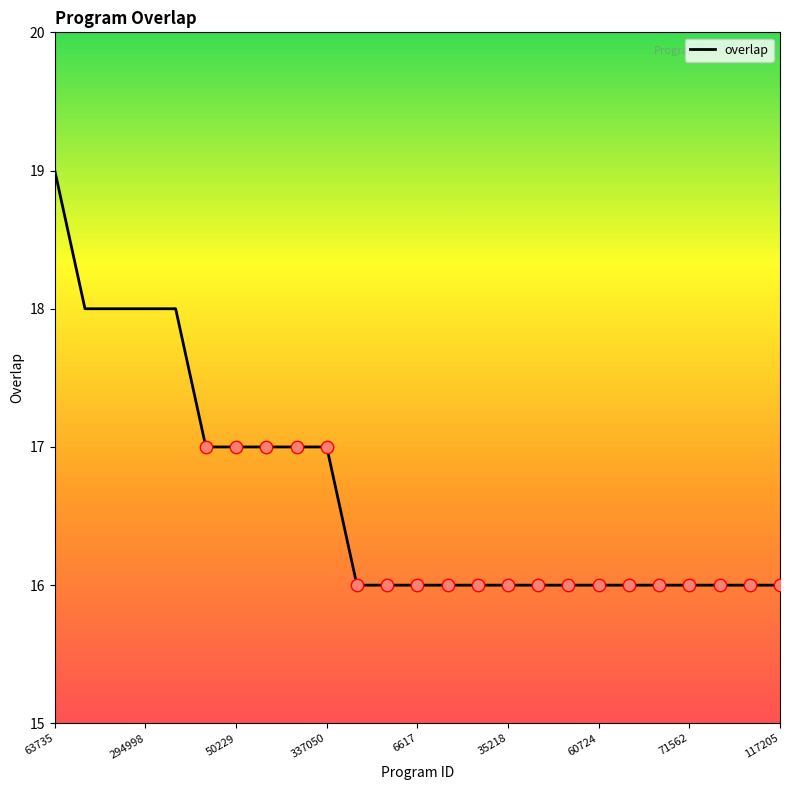

What is the minimum value shown in the chart?

16